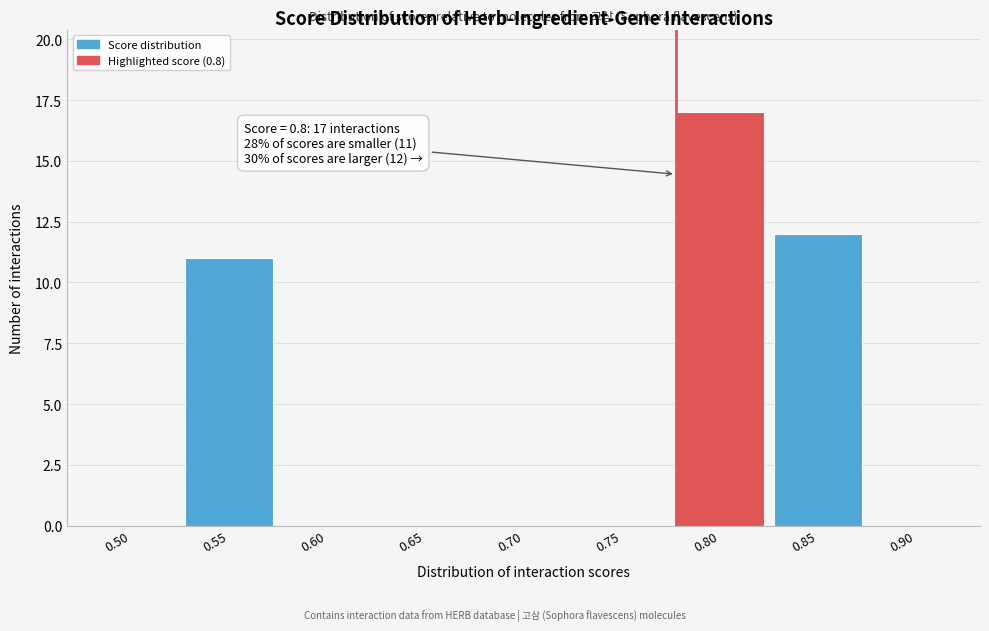

Reading right to left, transcribe all the data shown in this chart.

0.90=0	0.85=12	0.80=17	0.75=0	0.70=0	0.65=0	0.60=0	0.55=11	0.50=0